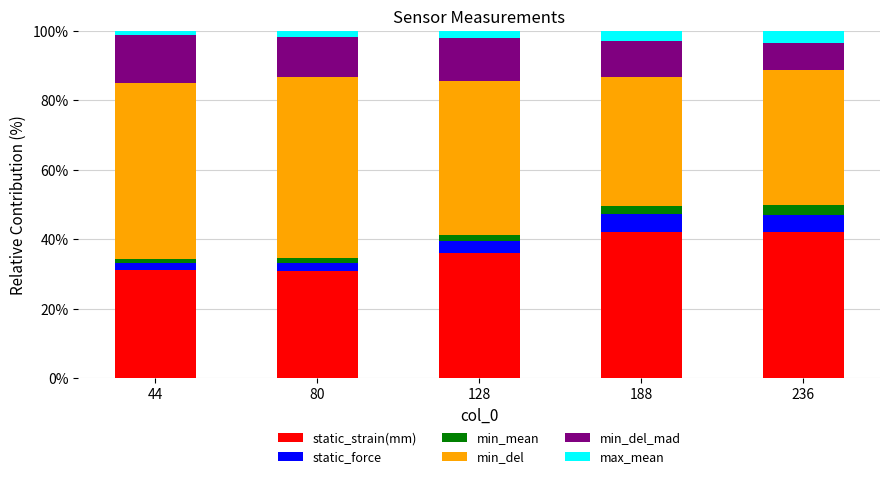

What is the maximum value for static_strain(mm)?

42.0